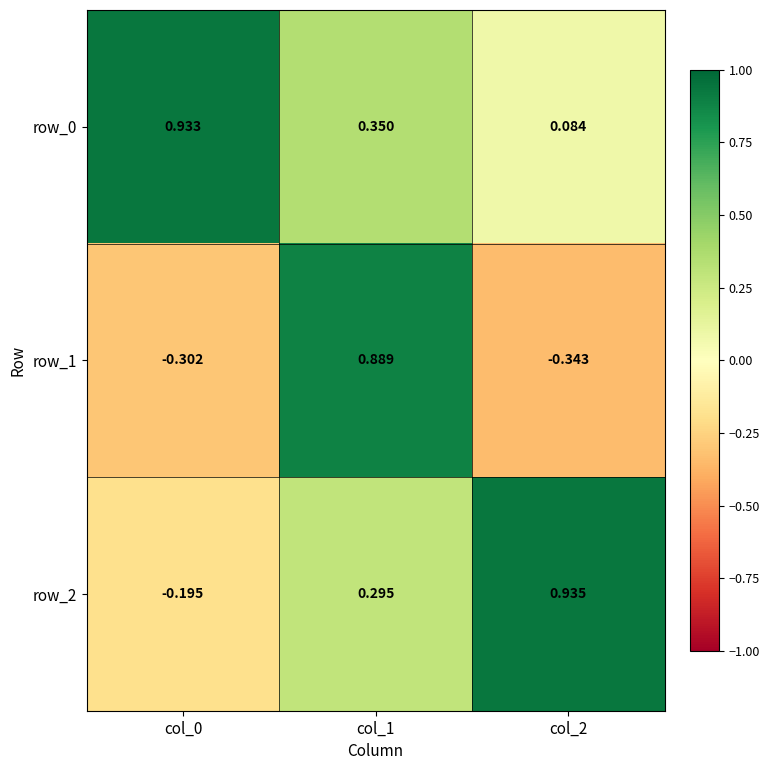

How many values in row_2 are below zero?

1